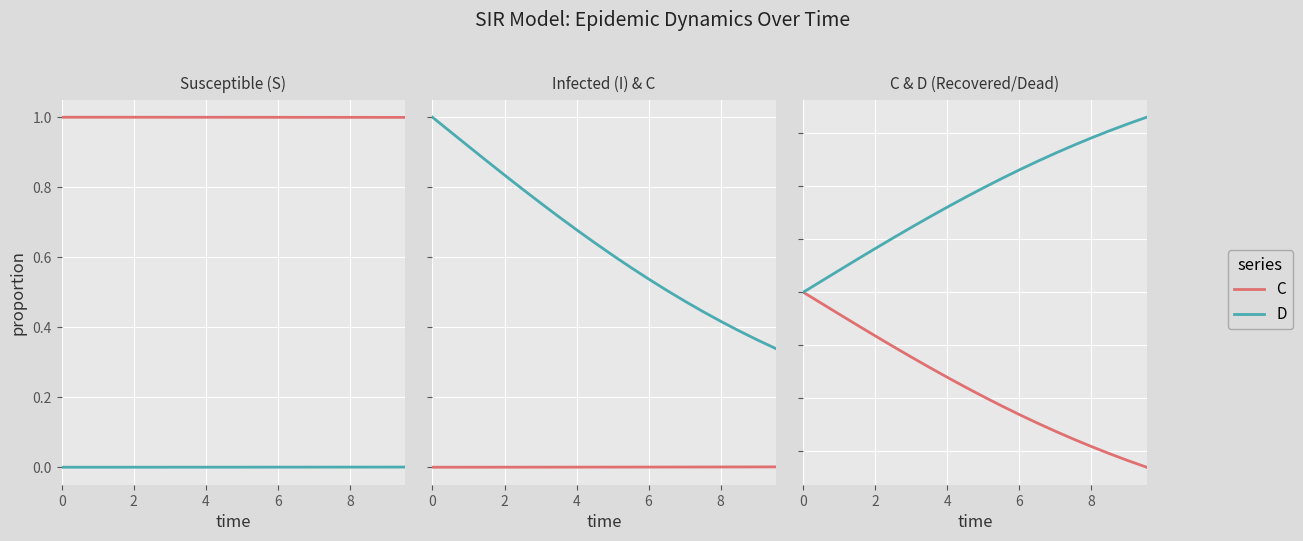

At which label is S closest to 0?

19